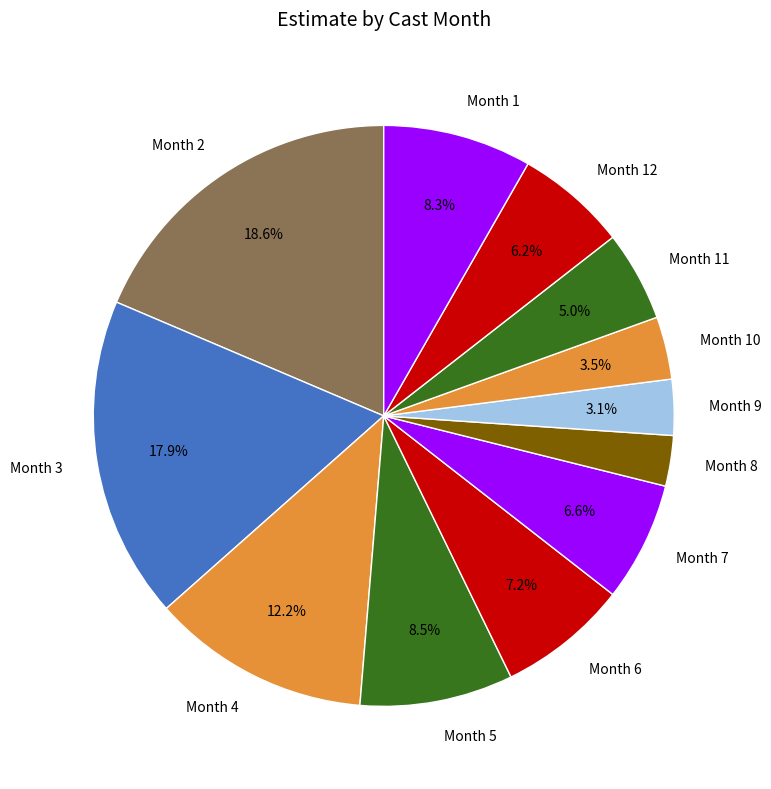

Does any single category account for the majority?

No